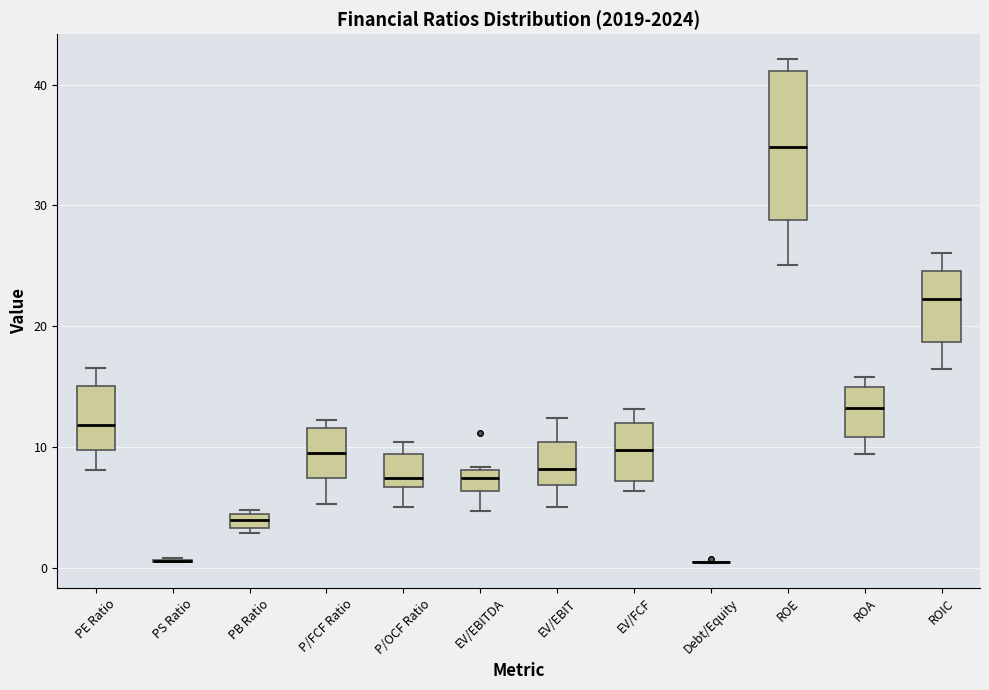

Where does the median line of the box for EV/FCF sit on the y-axis? The values are not printed on the chart, so give them approximately, as read against the axis.

10